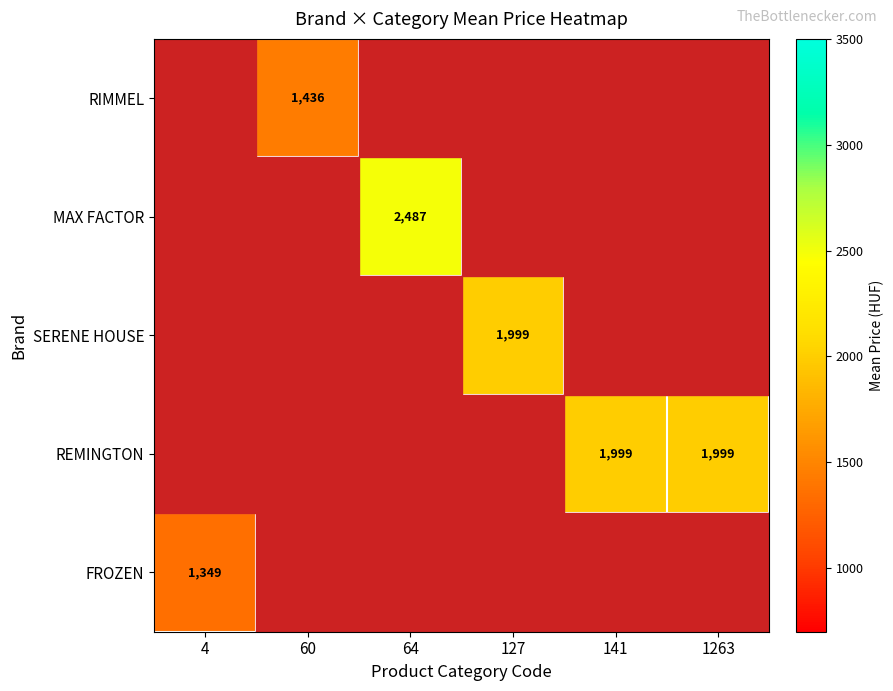

Is it true that FROZEN equals 1349 at 4?

True